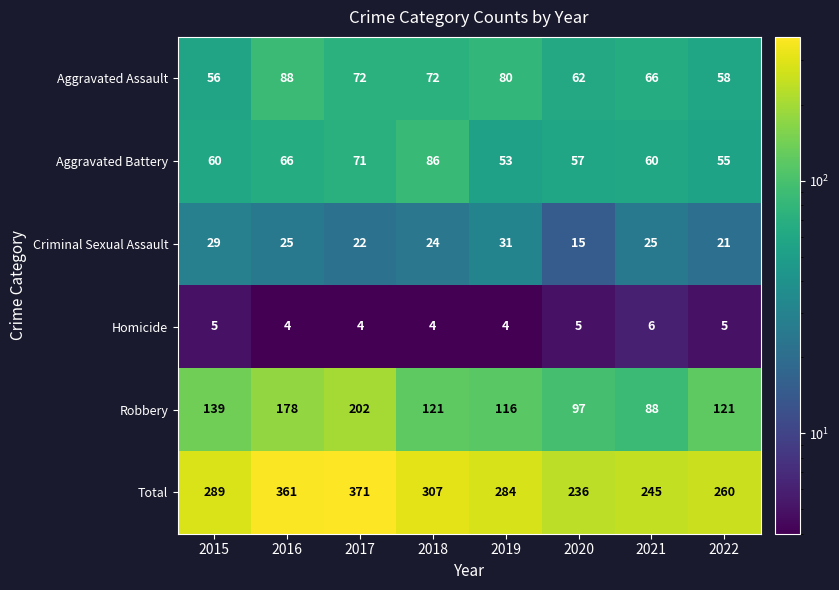

At how many categories does at least one series exceed 176?

8